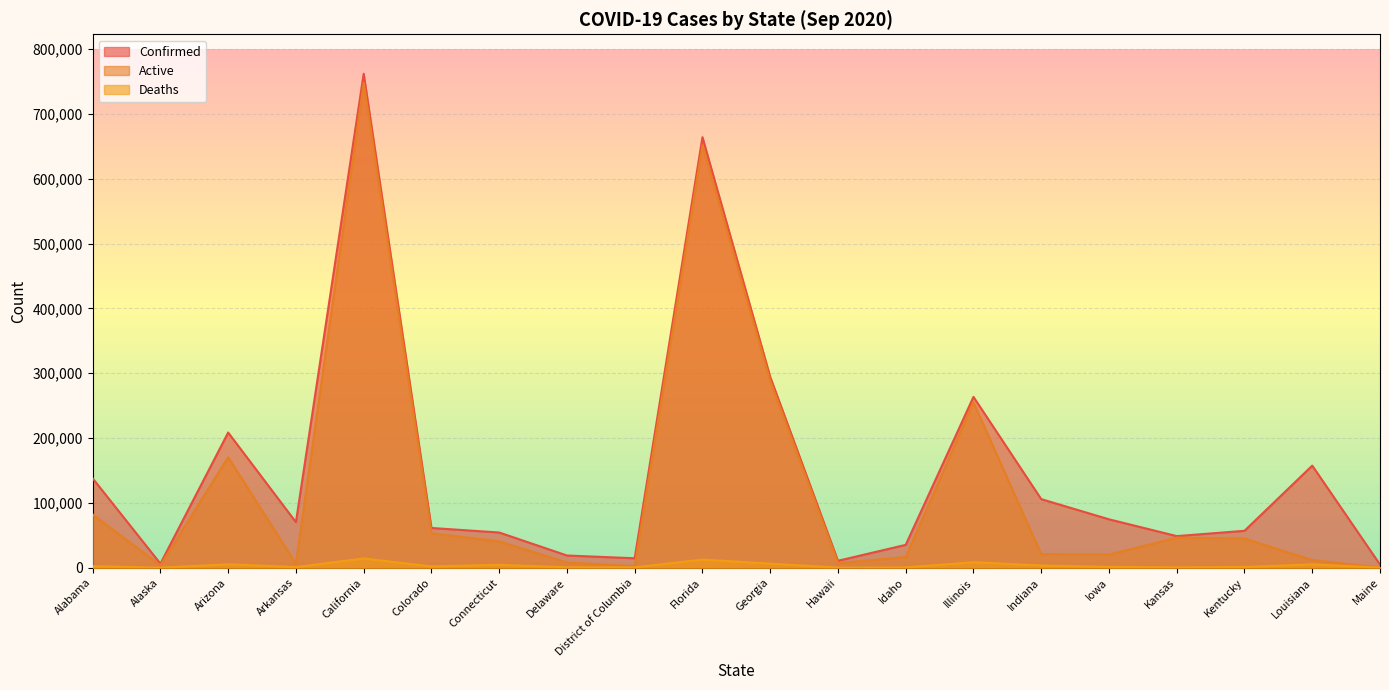

How many interior local valleys does the Confirmed series have?

5